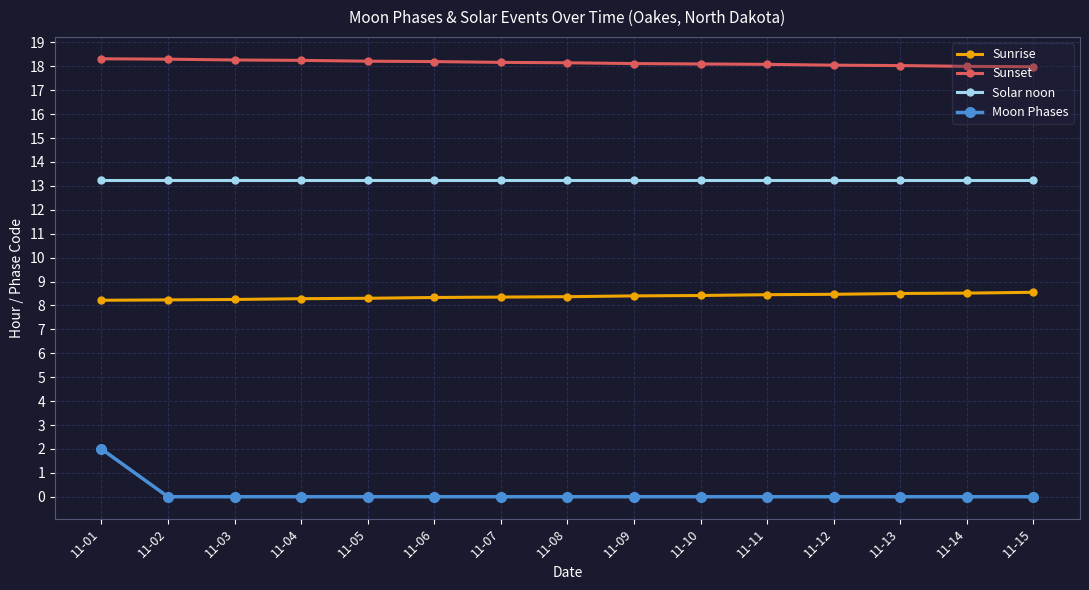

What is the spread (max minus min) of values at 11-13?

18.0